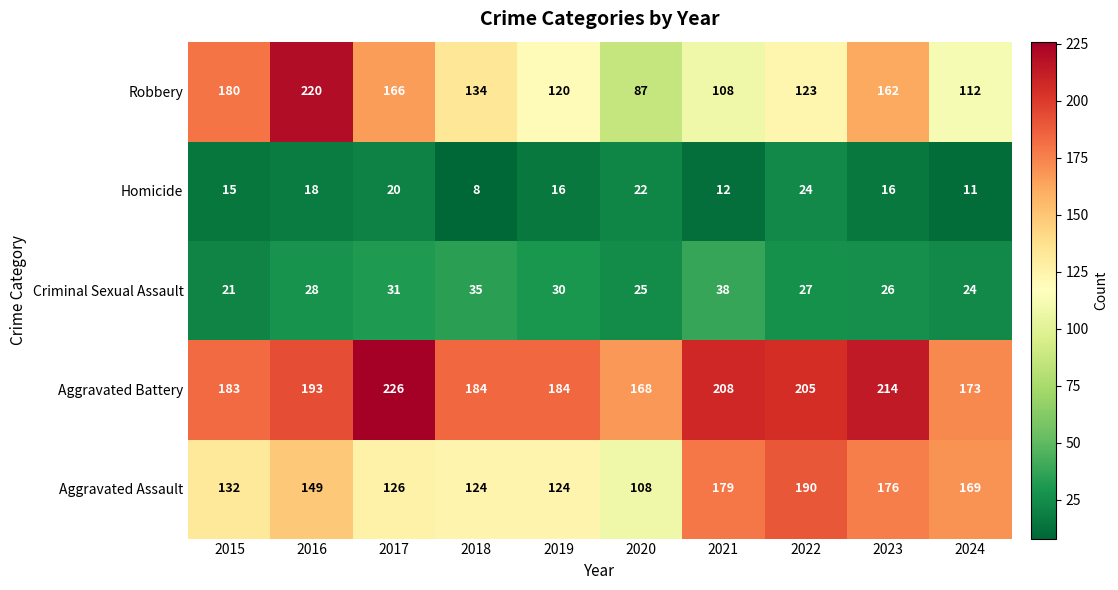

Which series has the widest spread of values?

Robbery